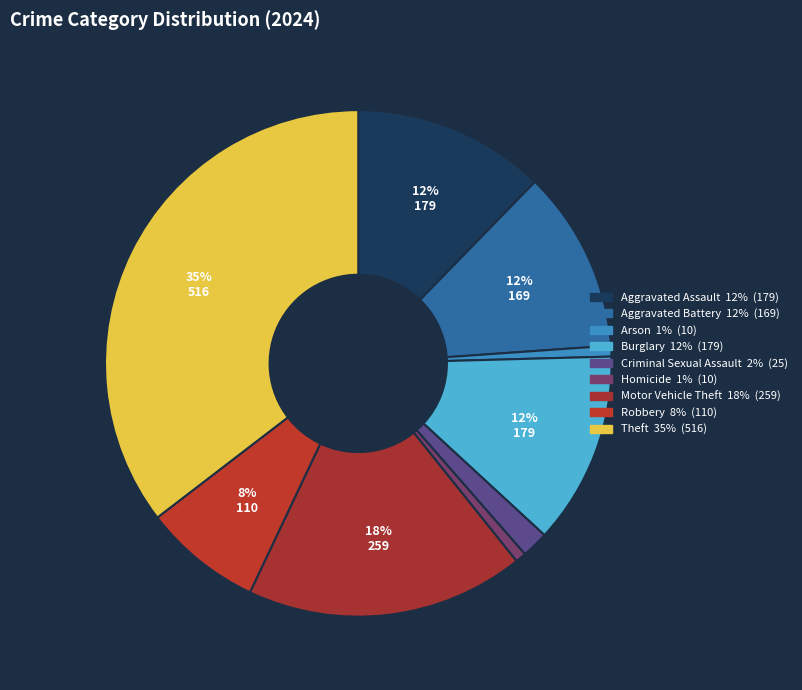

Which category has the smallest portion of the pie?

Arson